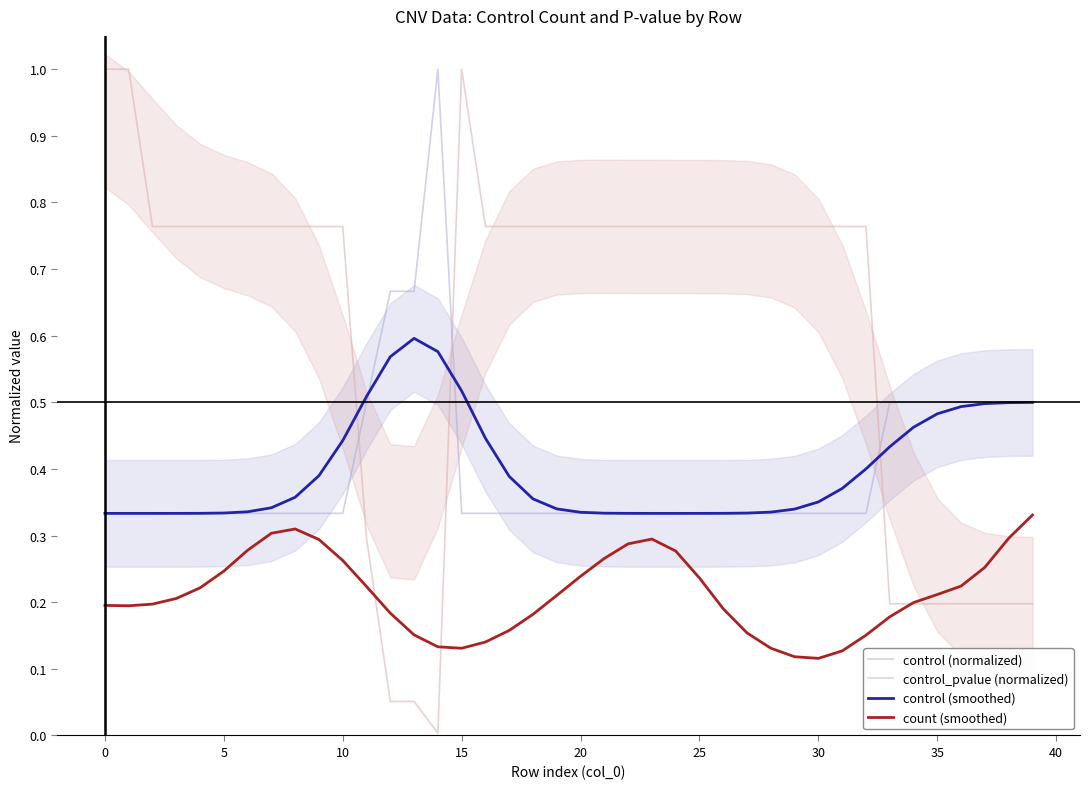

At 18, list the series in order from largest to smallest.

control_pvalue (normalized), control (smoothed), control (normalized), count (smoothed)